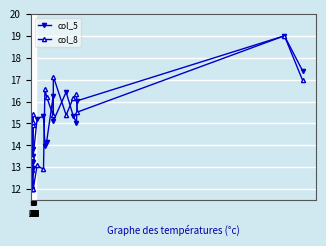

Is it true that col_8 equals 30.8 at 13?

False